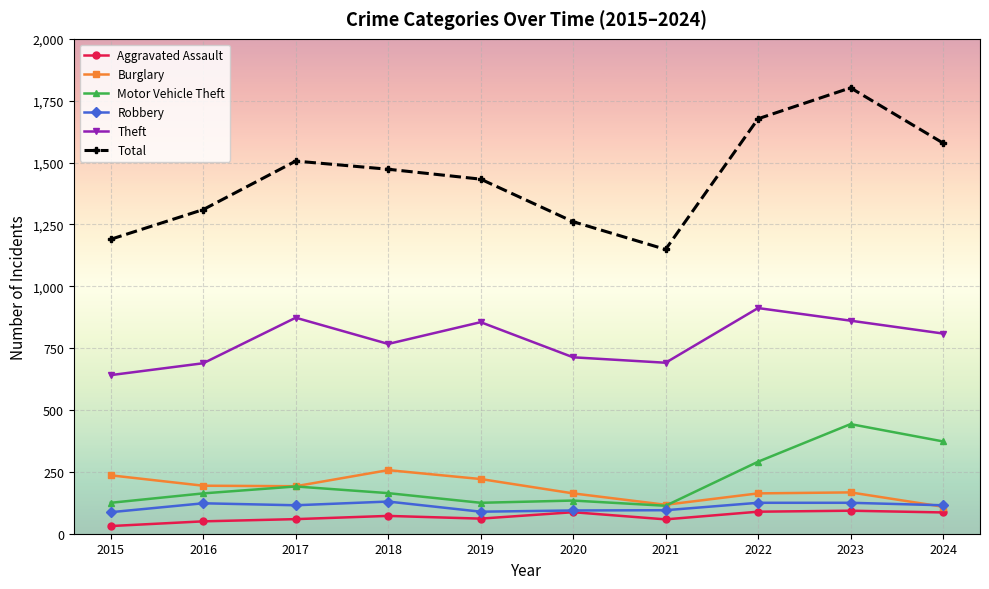

True or false: Motor Vehicle Theft has a value of 113 at 2021.

True